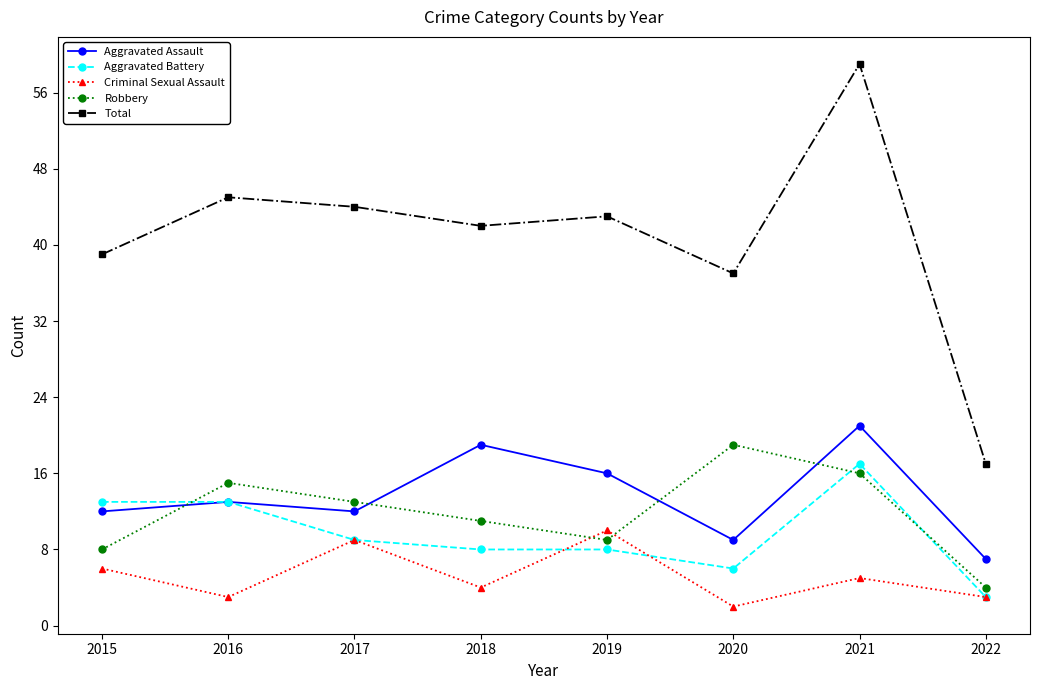

True or false: Total has a value of 73 at 2018.

False